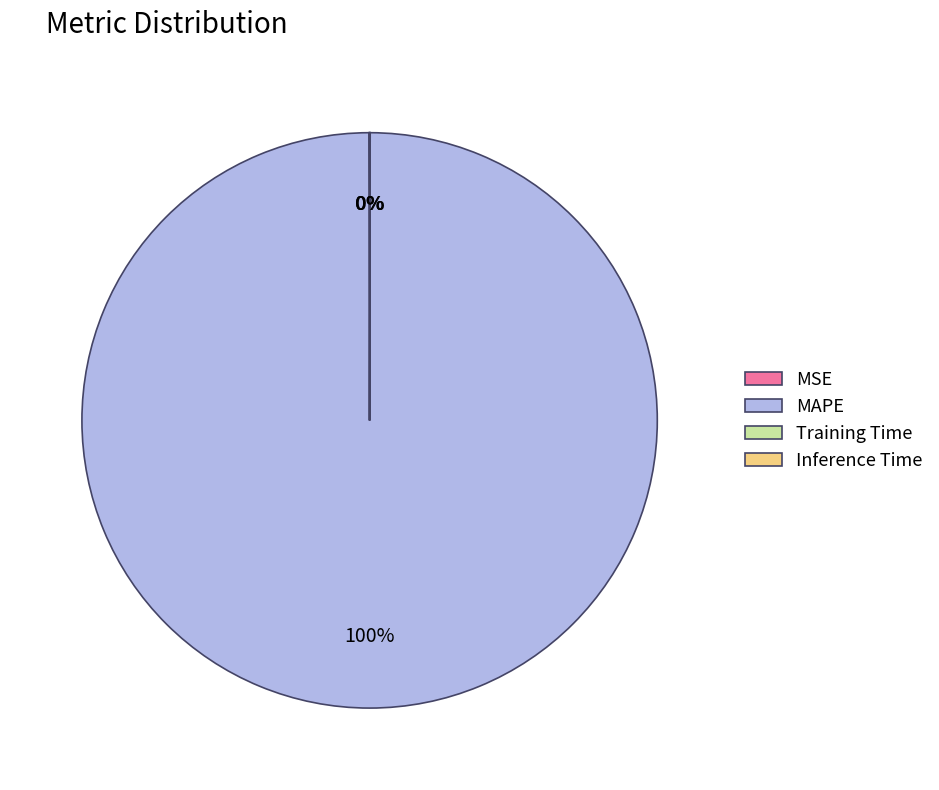

Which category has the biggest portion of the pie?

MAPE